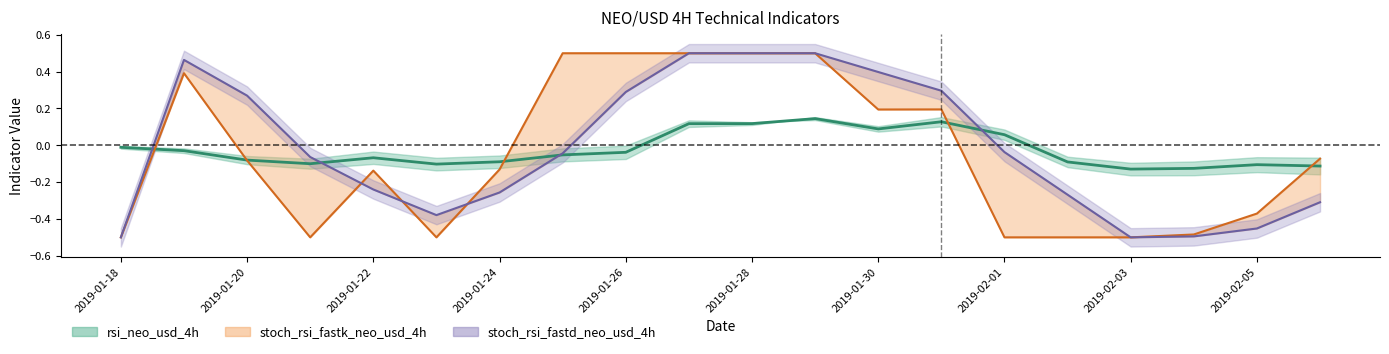

How many interior local peaks does the stoch_rsi_fastk_neo_usd_4h (line) series have?

3